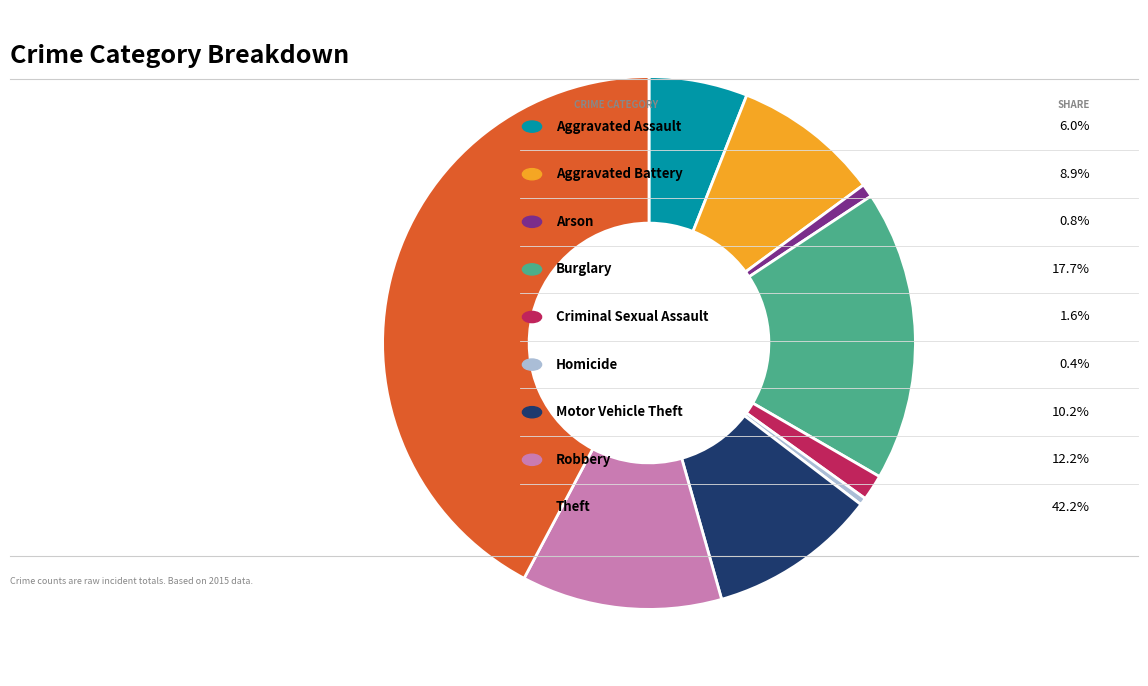

Is there any slice that represents more than half of the pie?

No